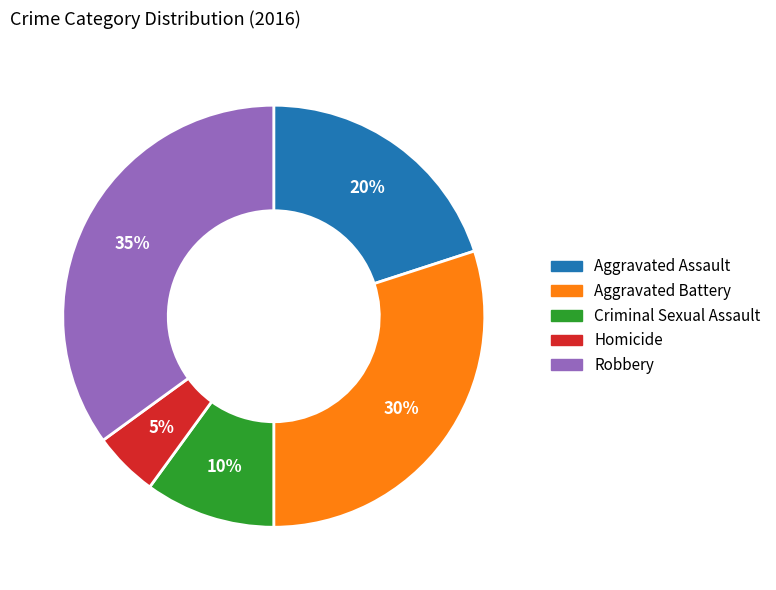

How many segments does this pie chart have?

5